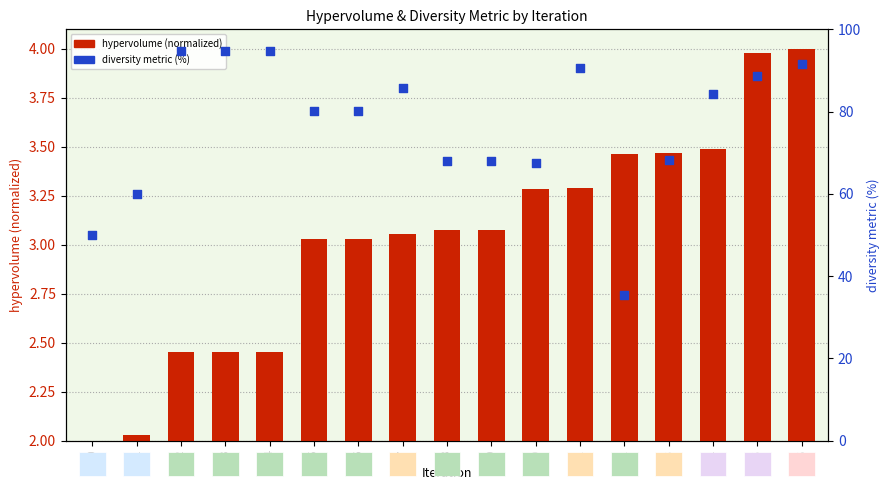

Which series has the largest total across all categories?

diversity metric (%)